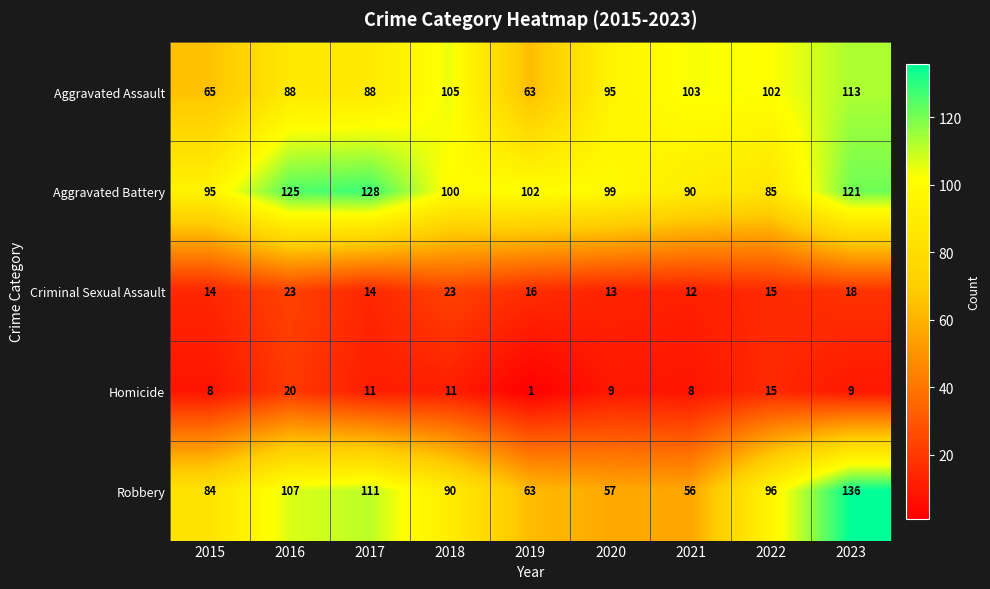

The Aggravated Battery series shows 175 at 2019. True or false?

False